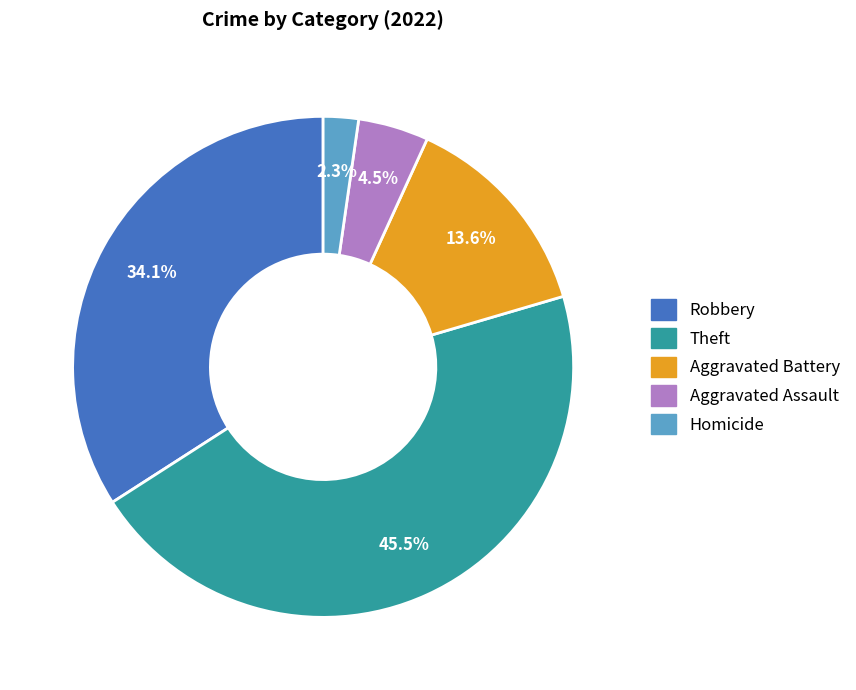

Does any single category account for the majority?

No